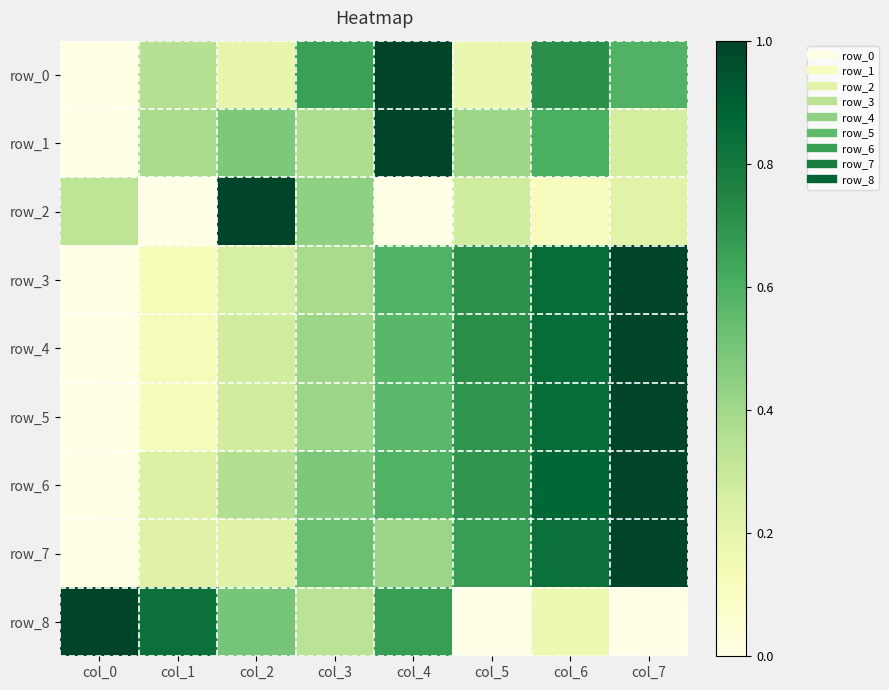

True or false: row_6 has a value of 0.6 at col_0.

False